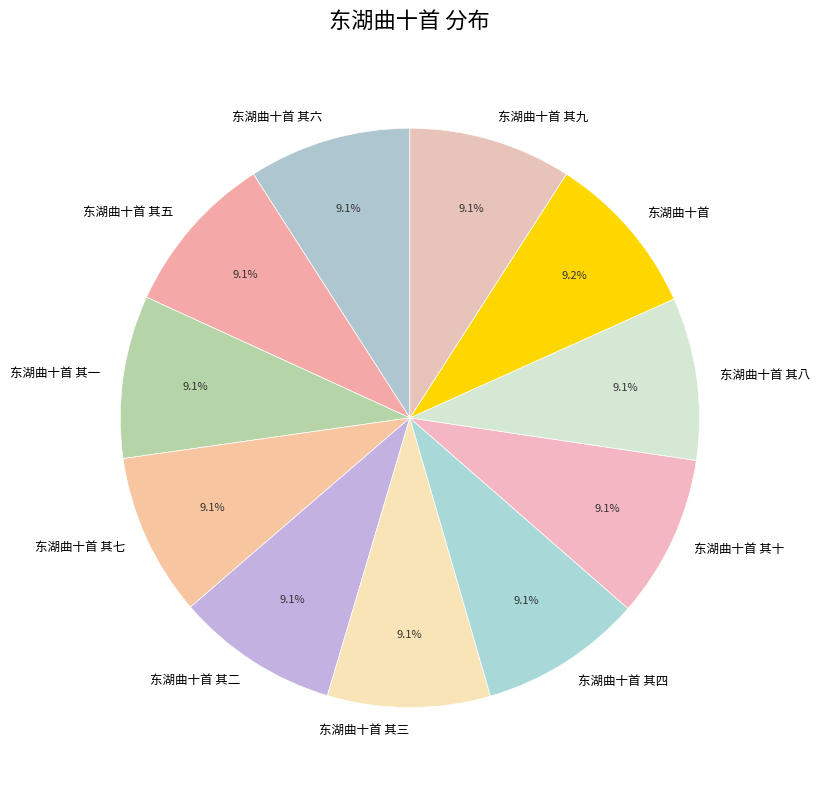

What is the ratio of the value at 东湖曲十首 其六 to the value at 东湖曲十首?

1.0